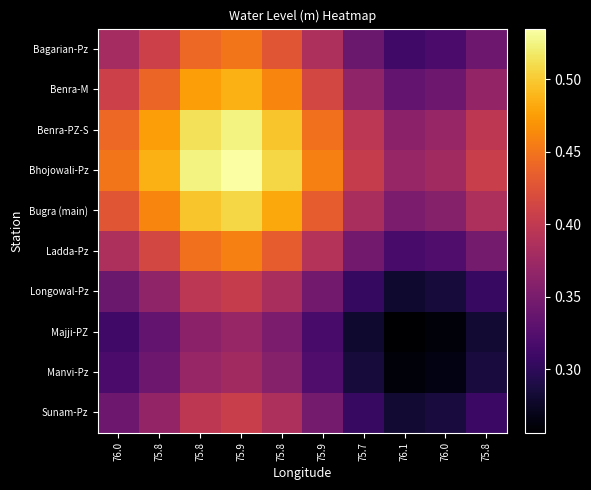

What is the difference between the highest and lowest values at 76.0?

0.1